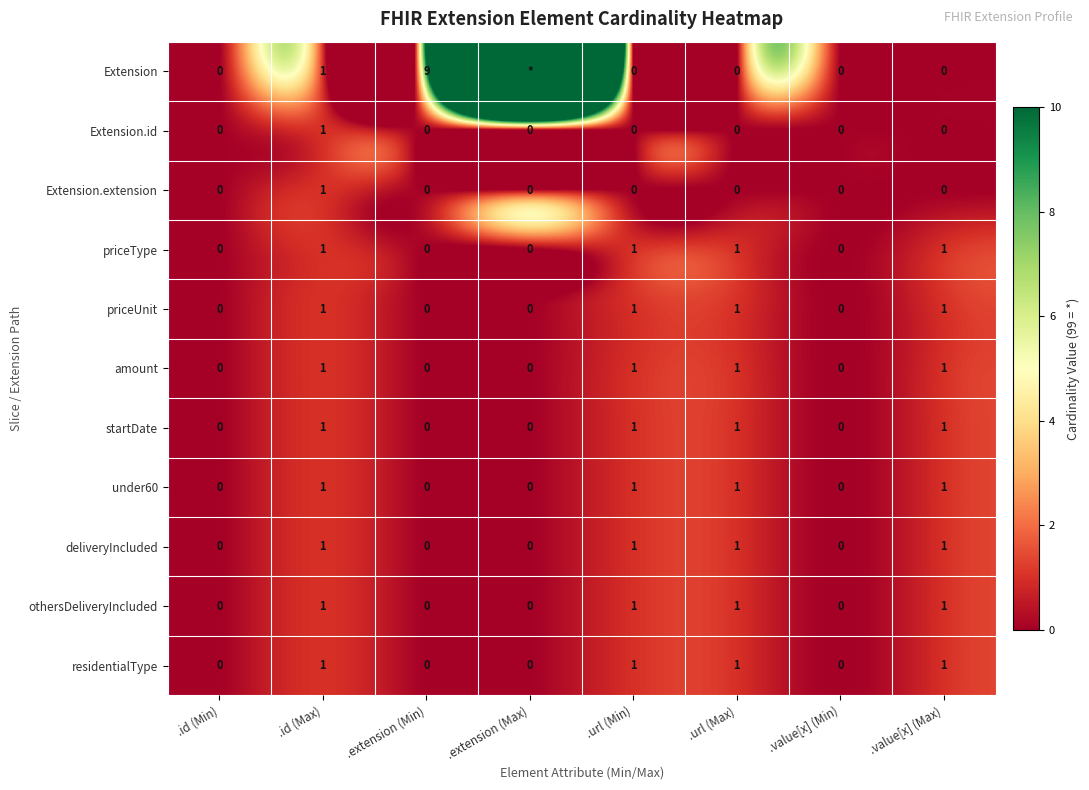

What is the maximum value shown in the chart?

99